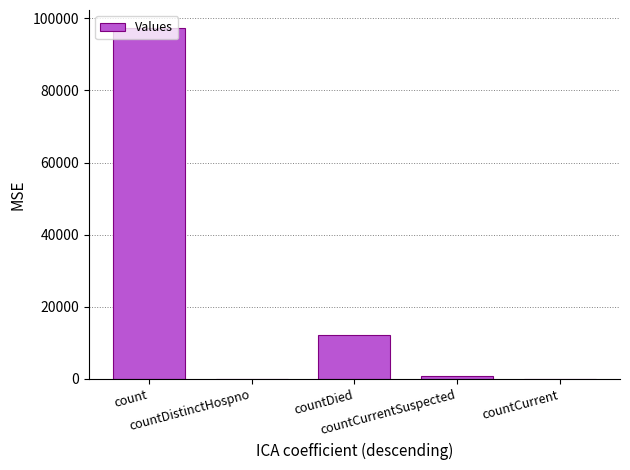

Where is the data nearest to the value 48724?

countDied